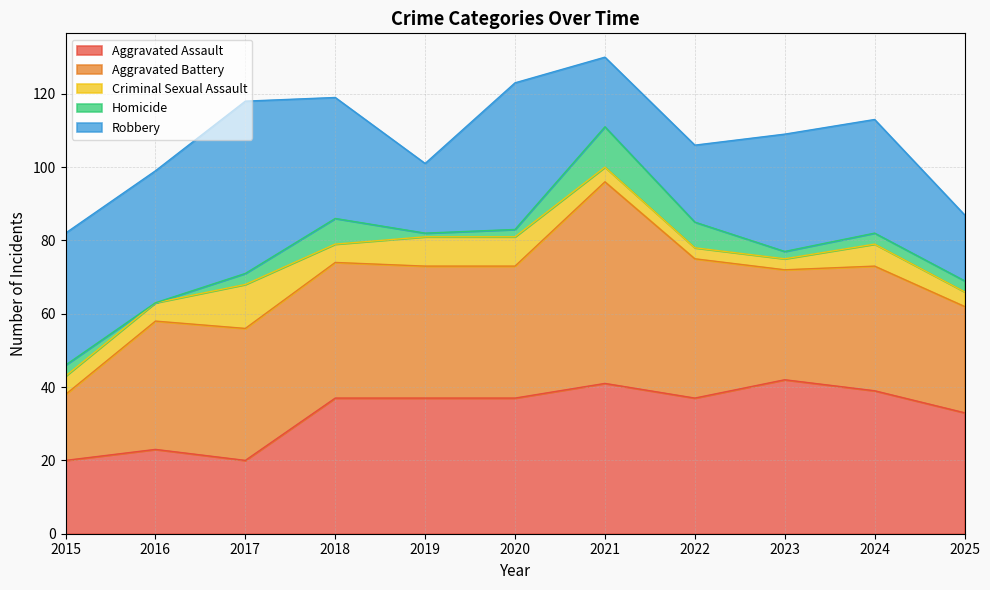

The value of Aggravated Assault at 2024 is 59. True or false?

False